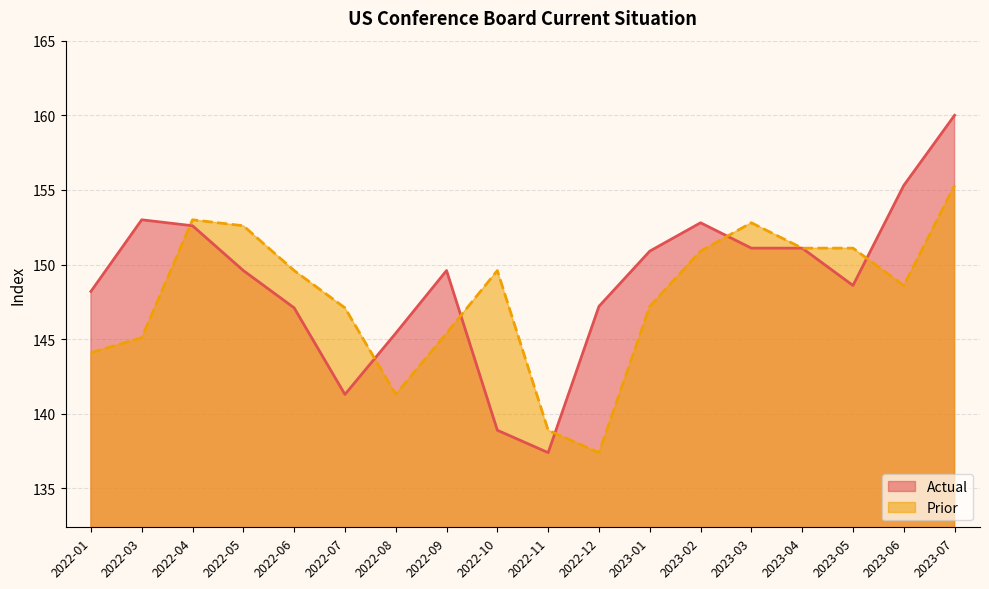

How many data points in Actual are less than 149?

8